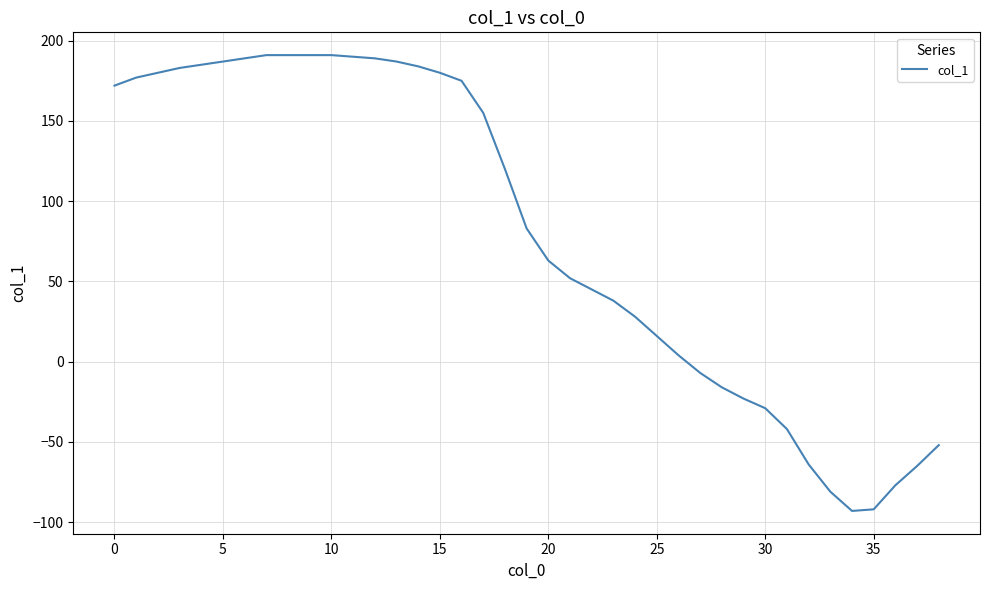

What is the greatest value displayed?

191